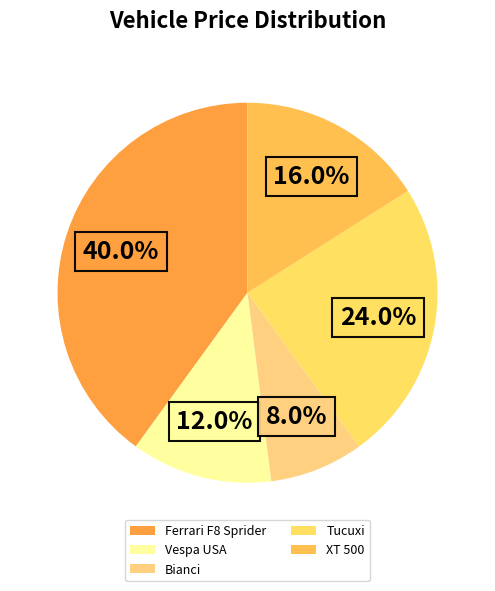

Is there a majority slice in this chart?

No